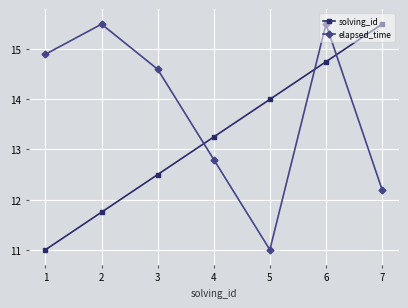

How many values in the elapsed_time series are below 14?

3